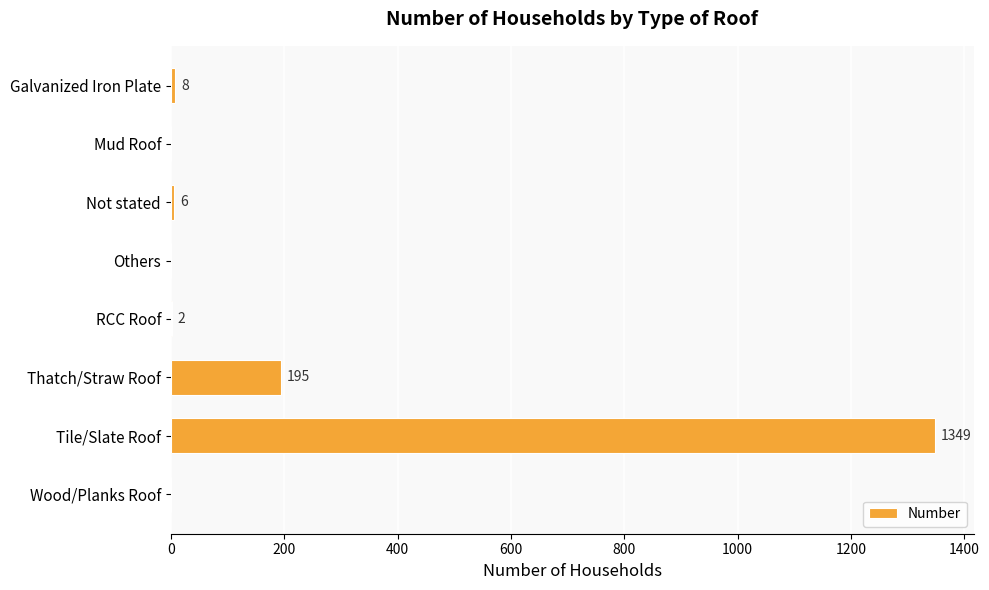

What is the change in value from Others to RCC Roof?

+2